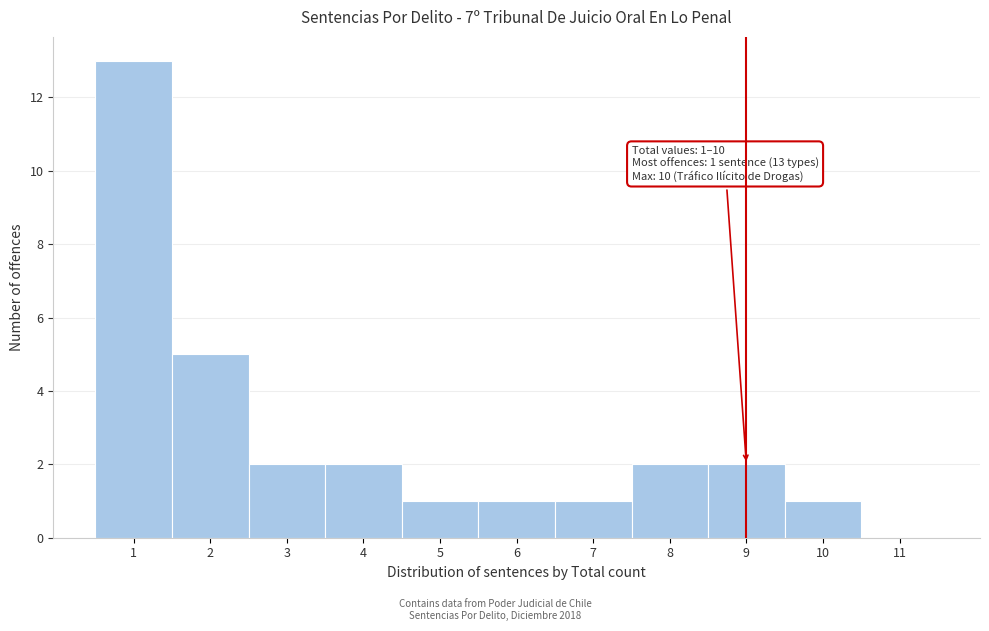

Over which range of the x-axis is the bar tallest?

0.5 to 1.5